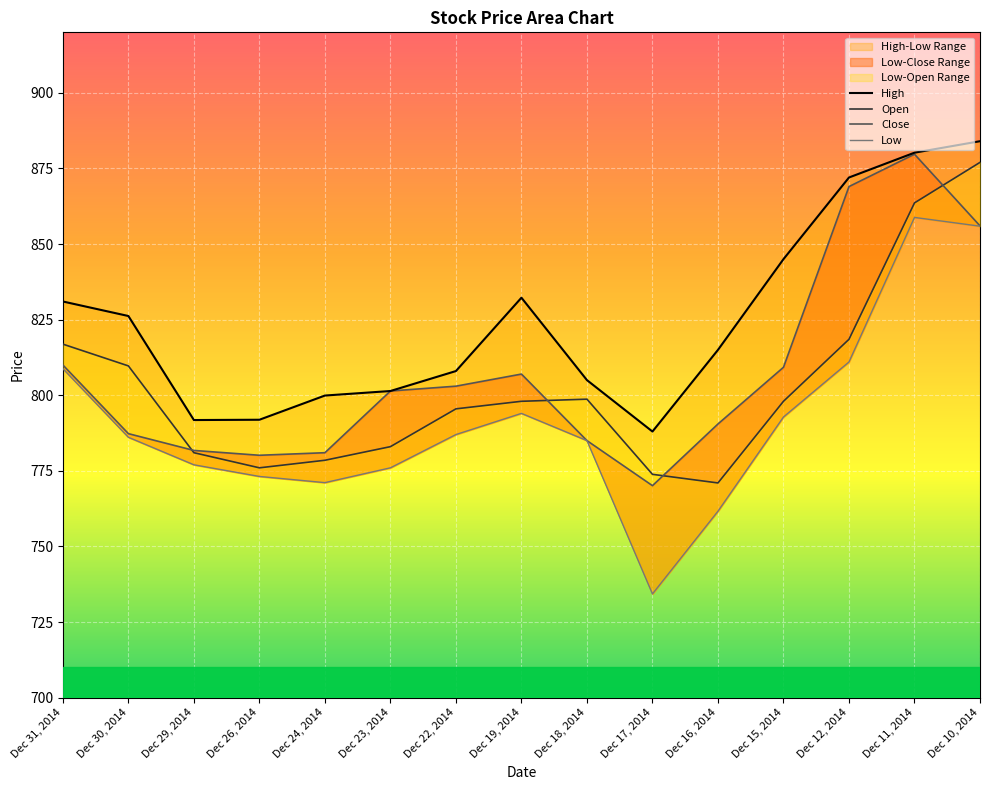

How many distinct data groups are displayed?

4